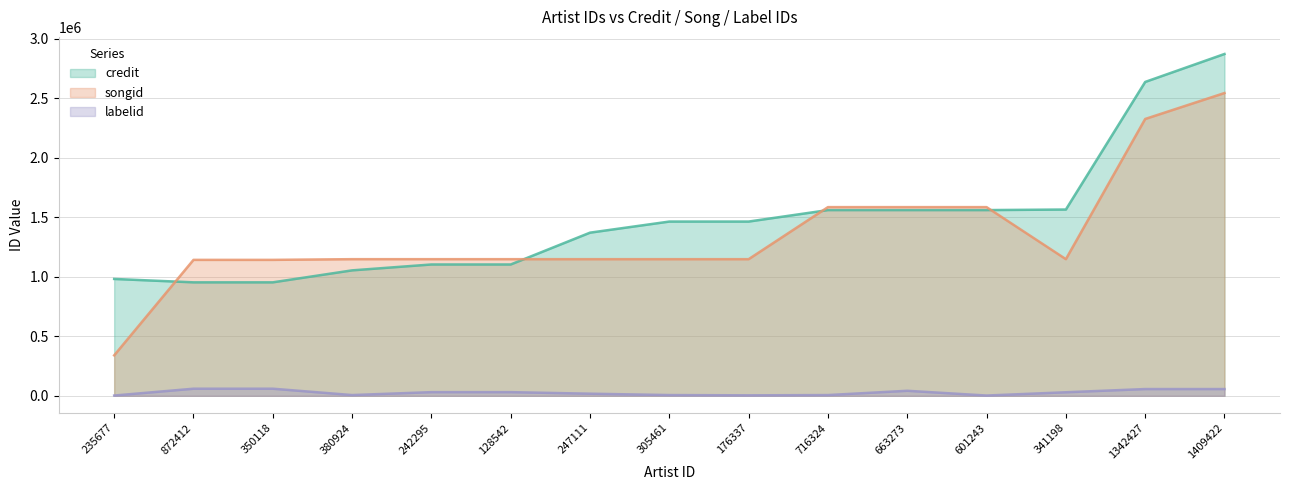

Is the value of songid at 305461 greater than the value of labelid at 128542?

Yes